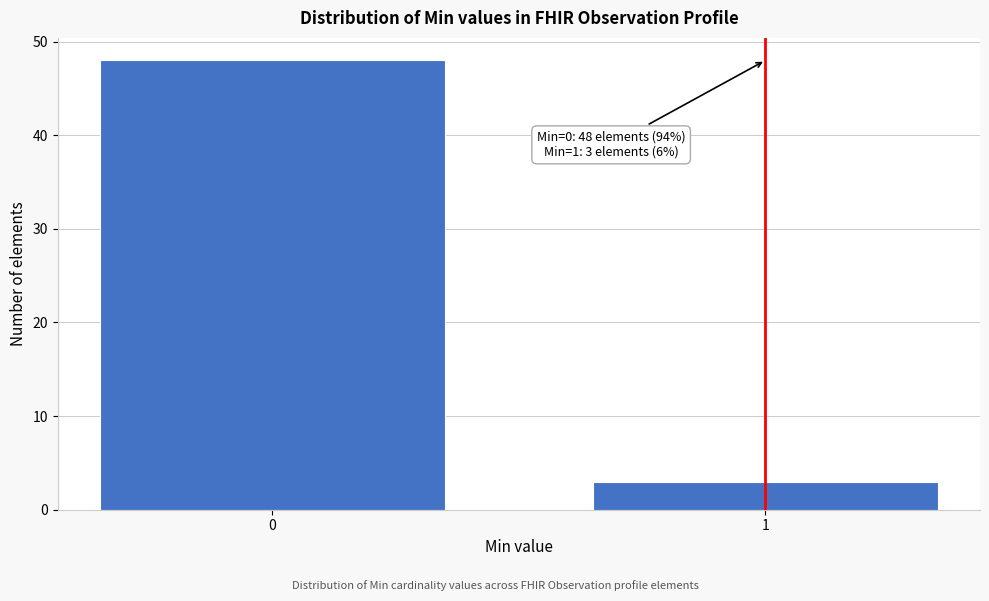

Reading left to right, transcribe all the data shown in this chart.

0=48	1=3